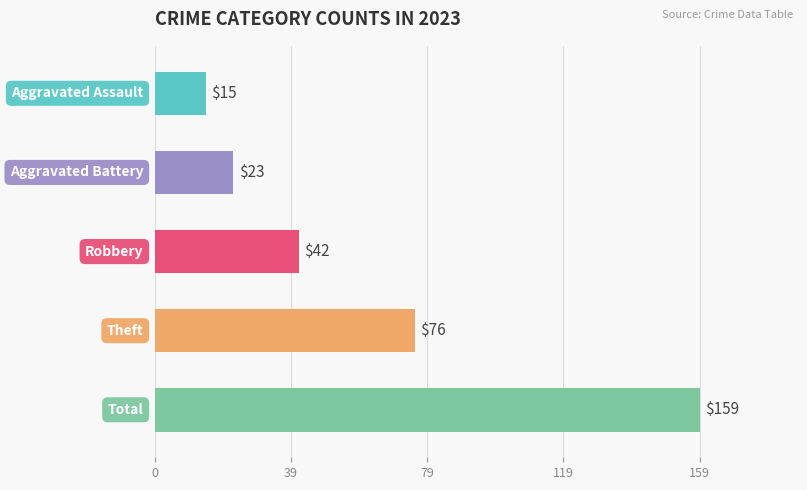

How many distinct data groups are displayed?

1